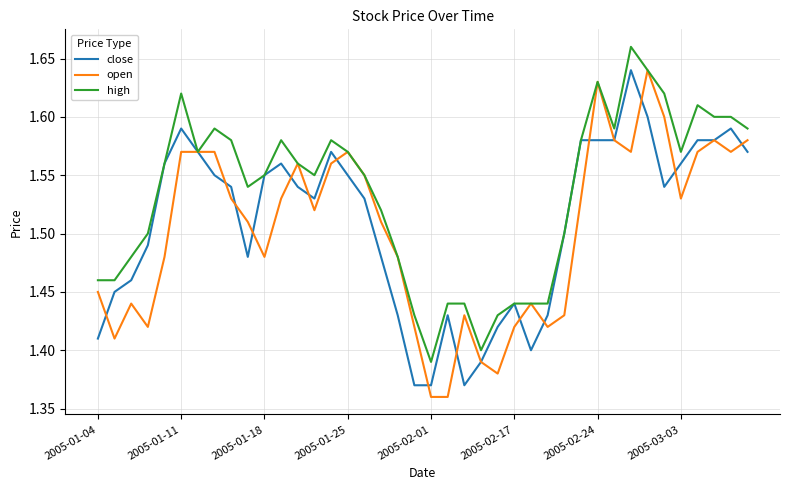

Does the chart display data point markers on the line(s)?

No